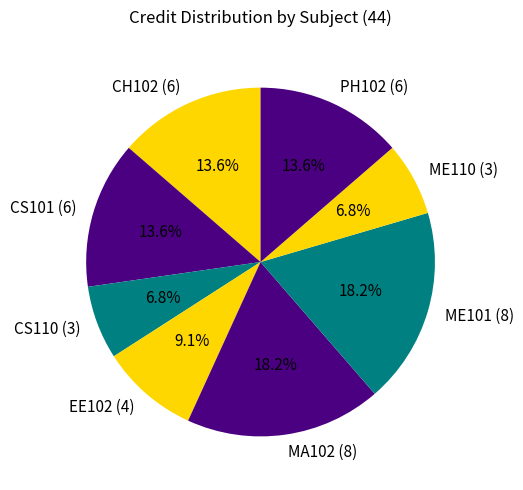

Is it true that CS101 (6) is 22% of the pie?

False